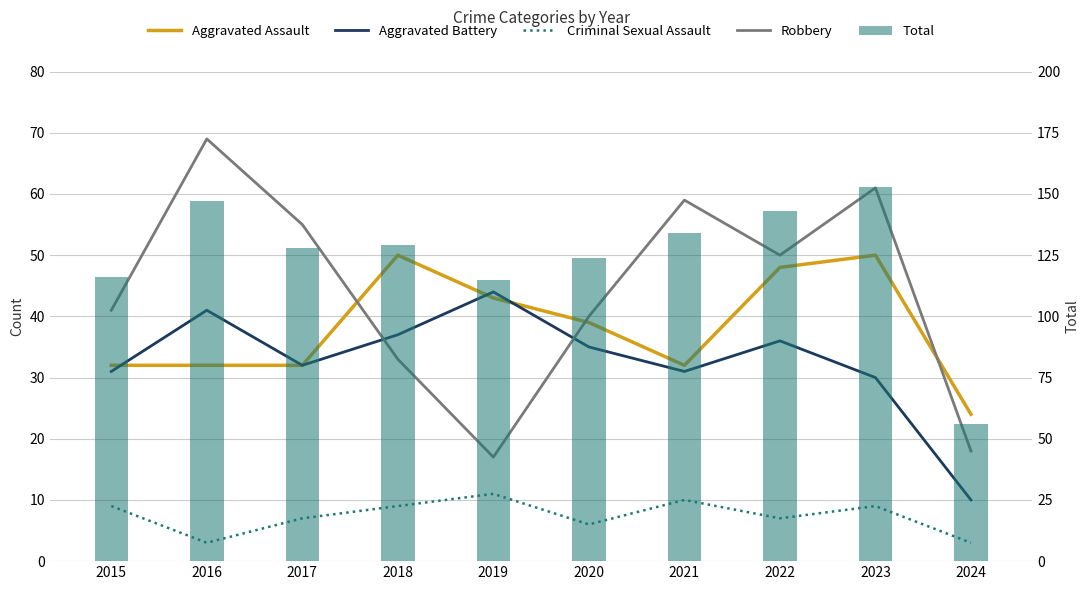

Reading right to left, list all the values displayed in this chart.

Aggravated Assault: 24	50	48	32	39	43	50	32	32	32
Aggravated Battery: 10	30	36	31	35	44	37	32	41	31
Criminal Sexual Assault: 3	9	7	10	6	11	9	7	3	9
Robbery: 18	61	50	59	40	17	33	55	69	41
Total: 56	153	143	134	124	115	129	128	147	116